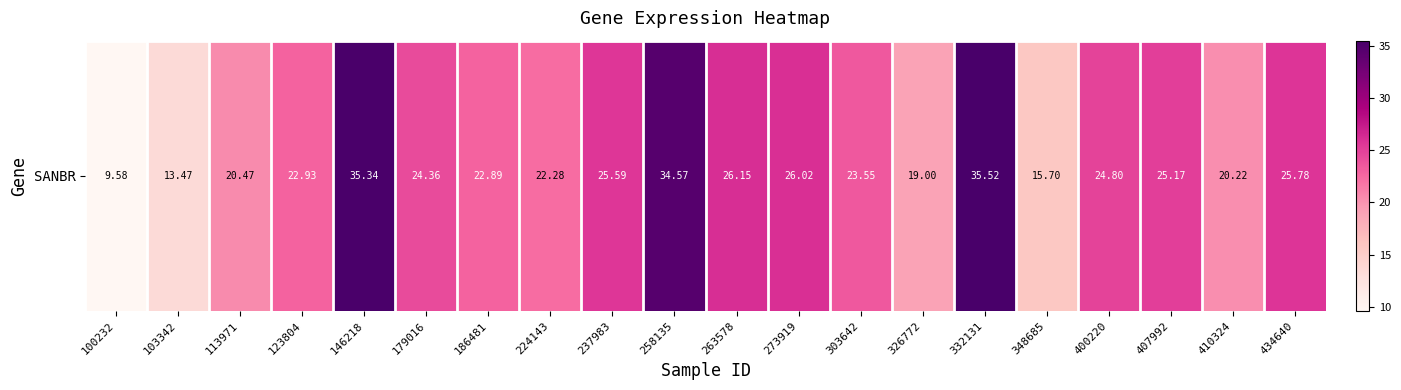

Reading right to left, transcribe all the data shown in this chart.

434640=25.8	410324=20.2	407992=25.2	400220=24.8	348685=15.7	332131=35.5	326772=19.0	303642=23.6	273919=26.0	263578=26.1	258135=34.6	237983=25.6	224143=22.3	186481=22.9	179016=24.4	146218=35.3	123804=22.9	113971=20.5	103342=13.5	100232=9.6